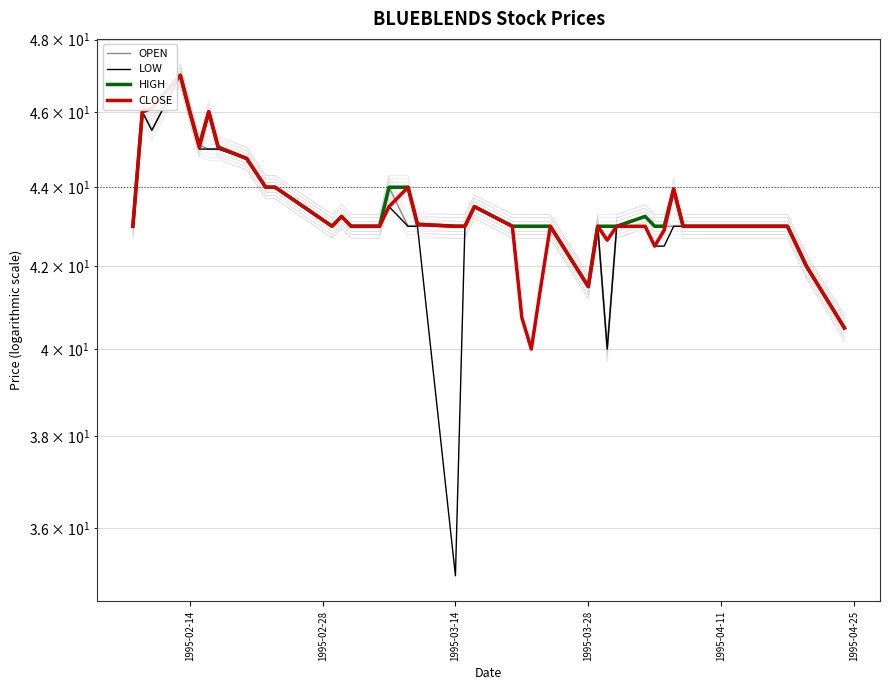

In HIGH, how many points are higher than both neighbors (excluding endpoints)?

6